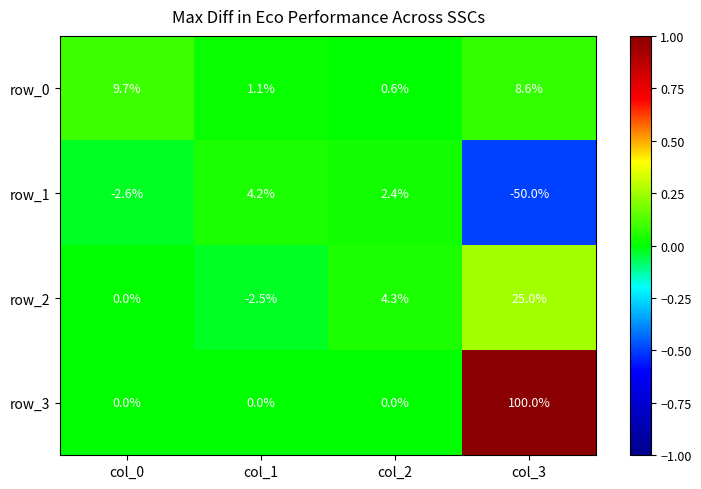

What is the minimum value for row_1?

-50.0